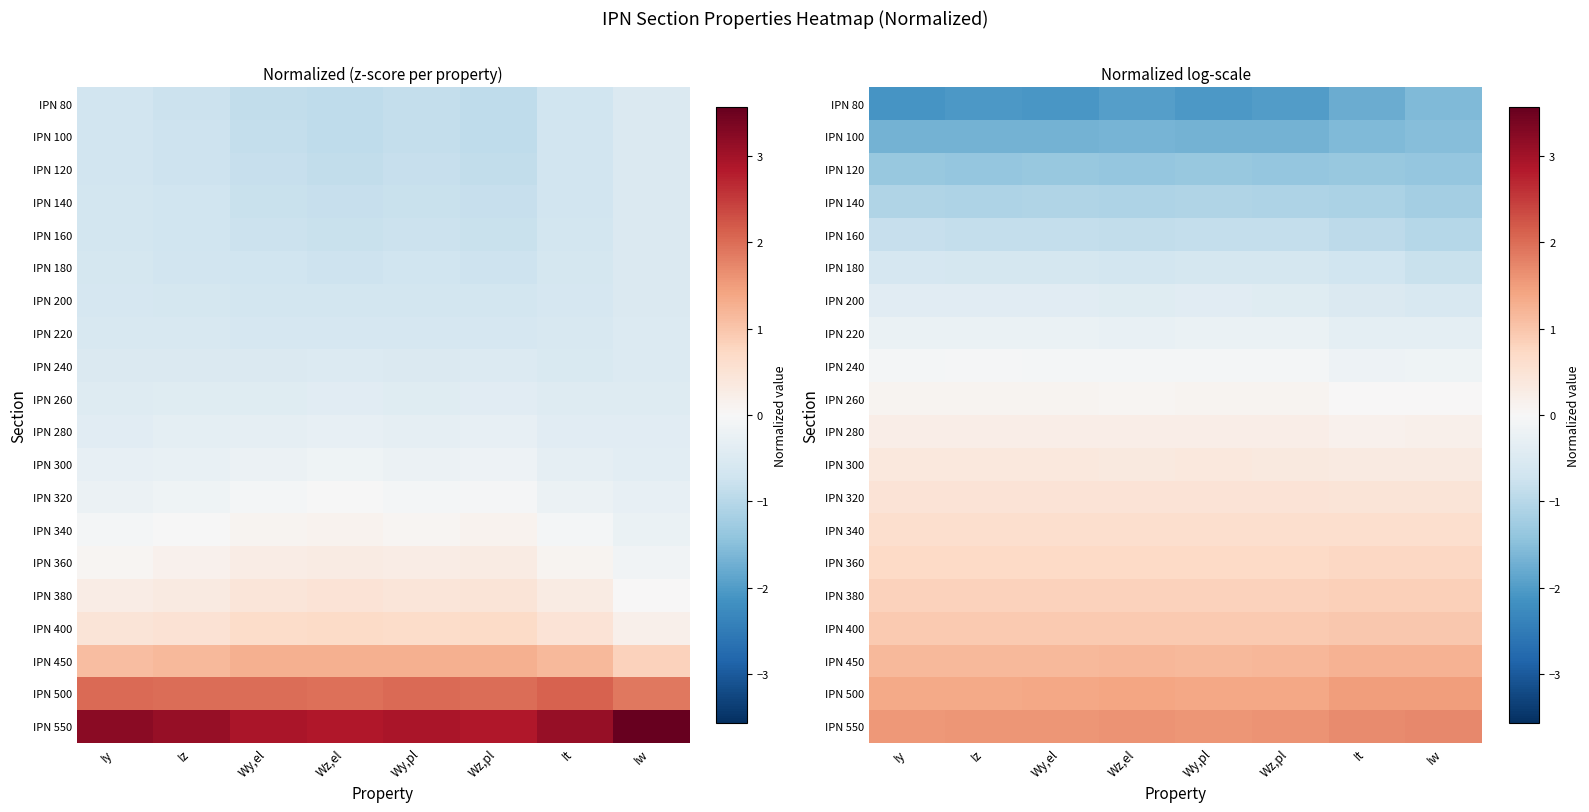

What is the spread (max minus min) of values at It?

3.4